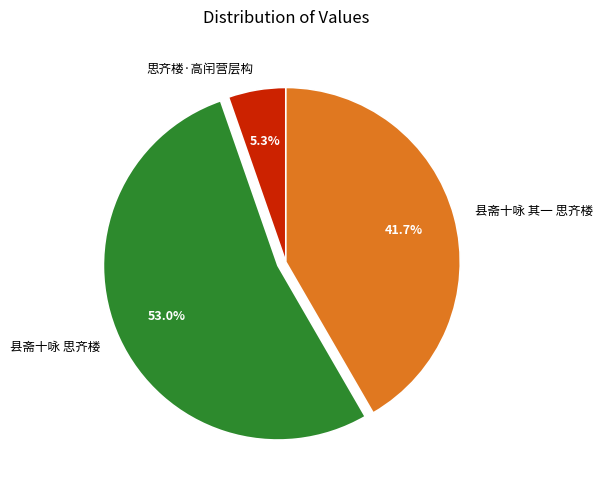

How many slices are in this pie chart?

3